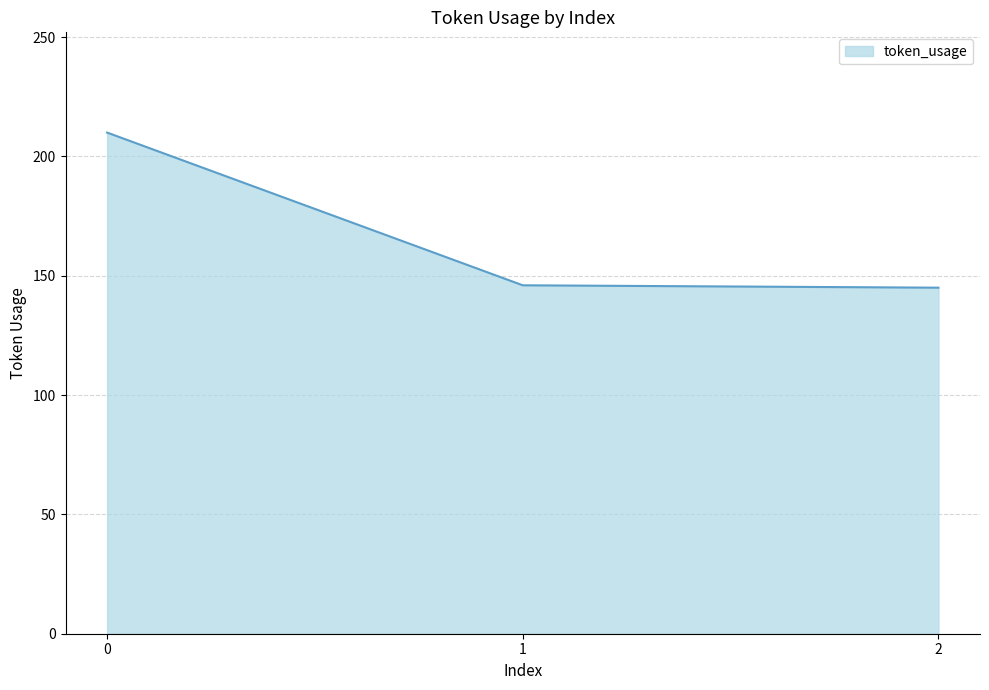

What is the change in value from 1 to 2?

-1